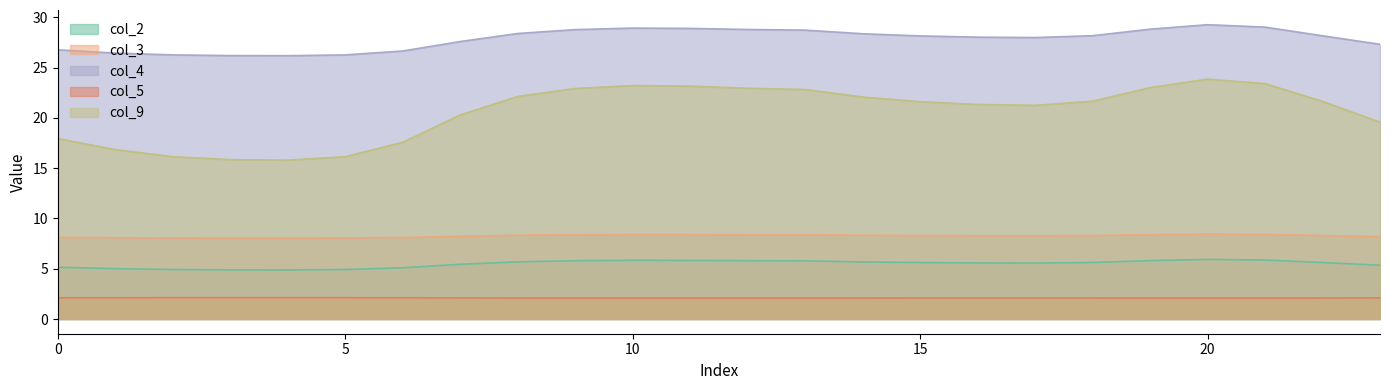

Which has a higher value, 16 or 19?

19